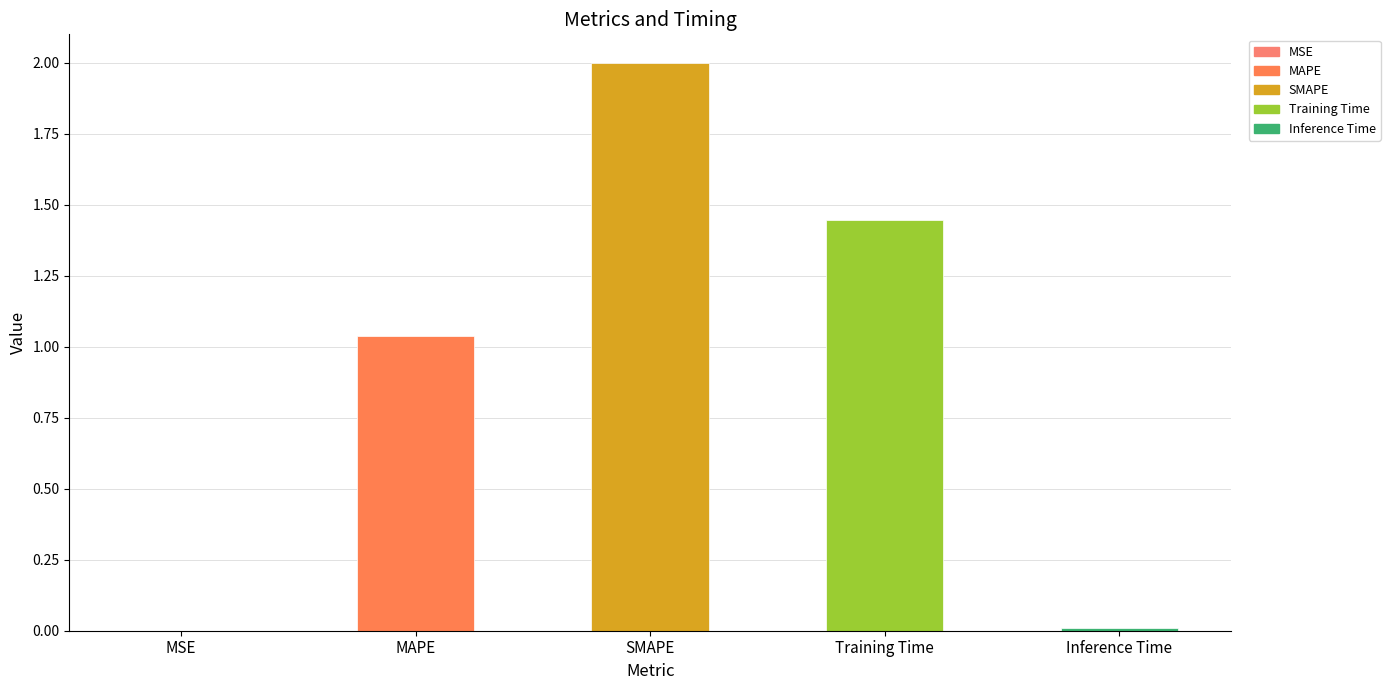

Which category has the highest value across all series?

SMAPE